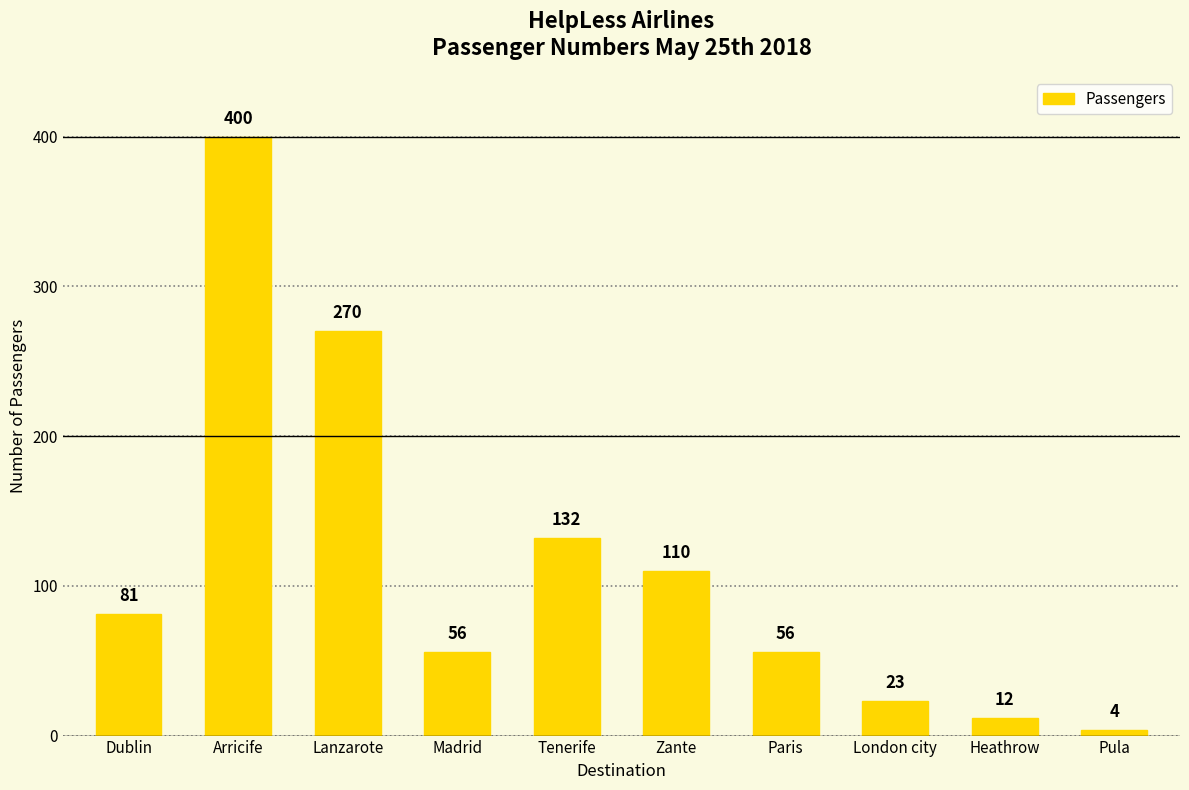

What position from the right is Heathrow?

2